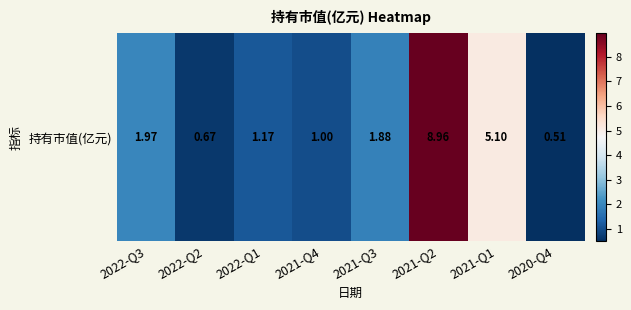

Count the number of data series in this chart.

1